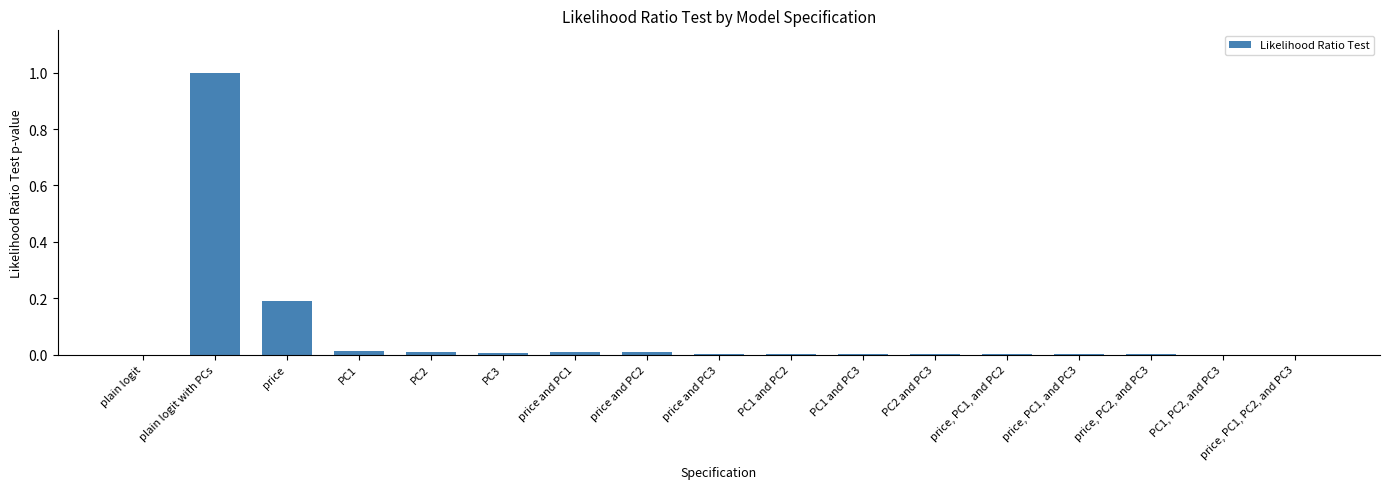

The value at price and PC3 is 0.0. True or false?

True